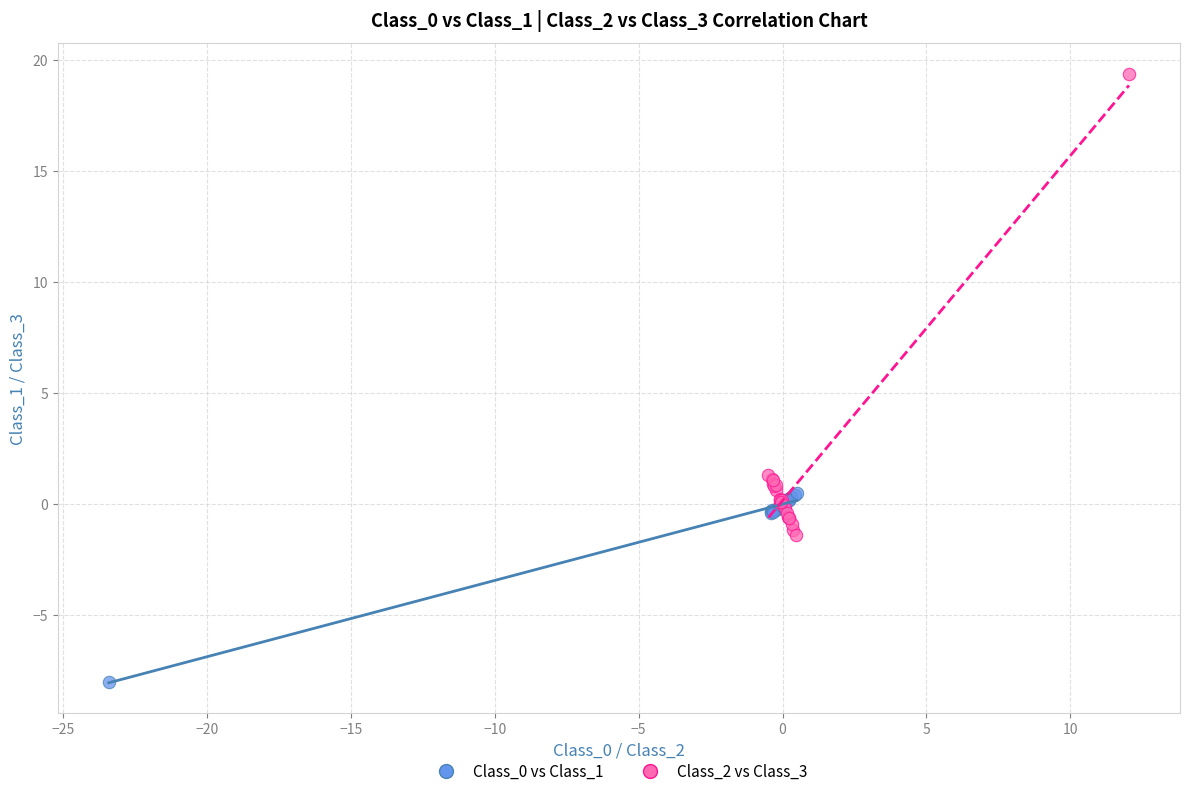

Which series has the widest spread of Y values?

Class_2 vs Class_3